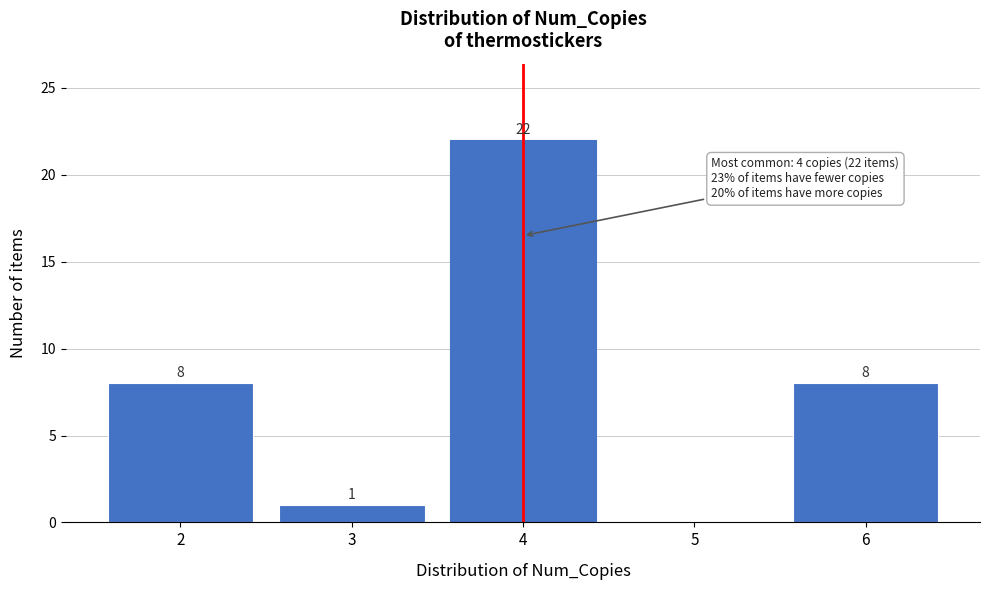

Reading left to right, what are all the values shown in this chart?

2=8	3=1	4=22	5=0	6=8